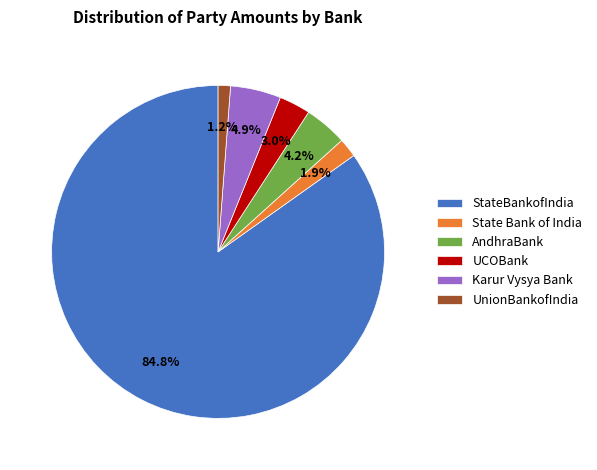

True or false: State Bank of India accounts for 2% of the total.

True